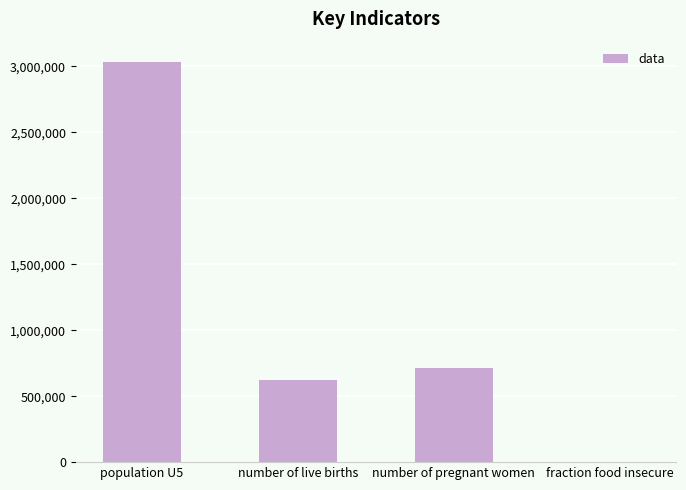

At which label is the value closest to 1517354?

number of pregnant women